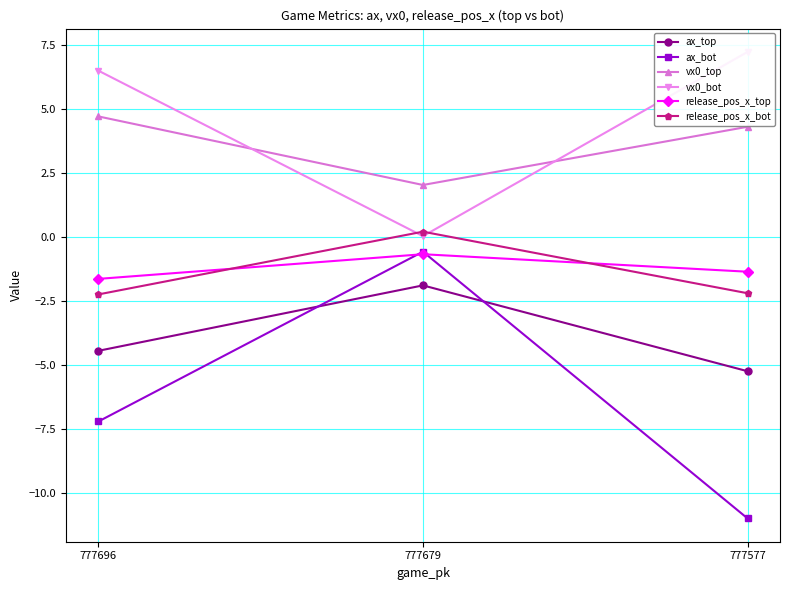

Read the release_pos_x_bot value at 777577.

-2.2